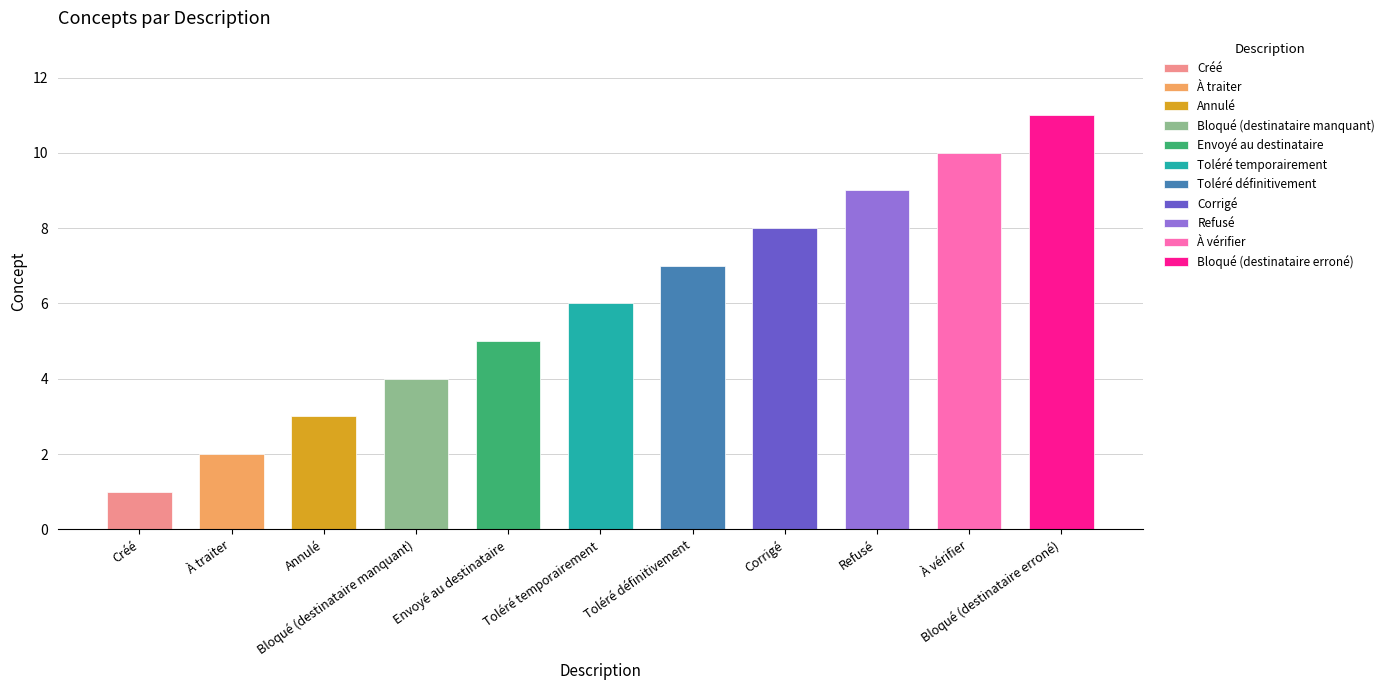

True or false: the data shows 9 at Refusé.

True